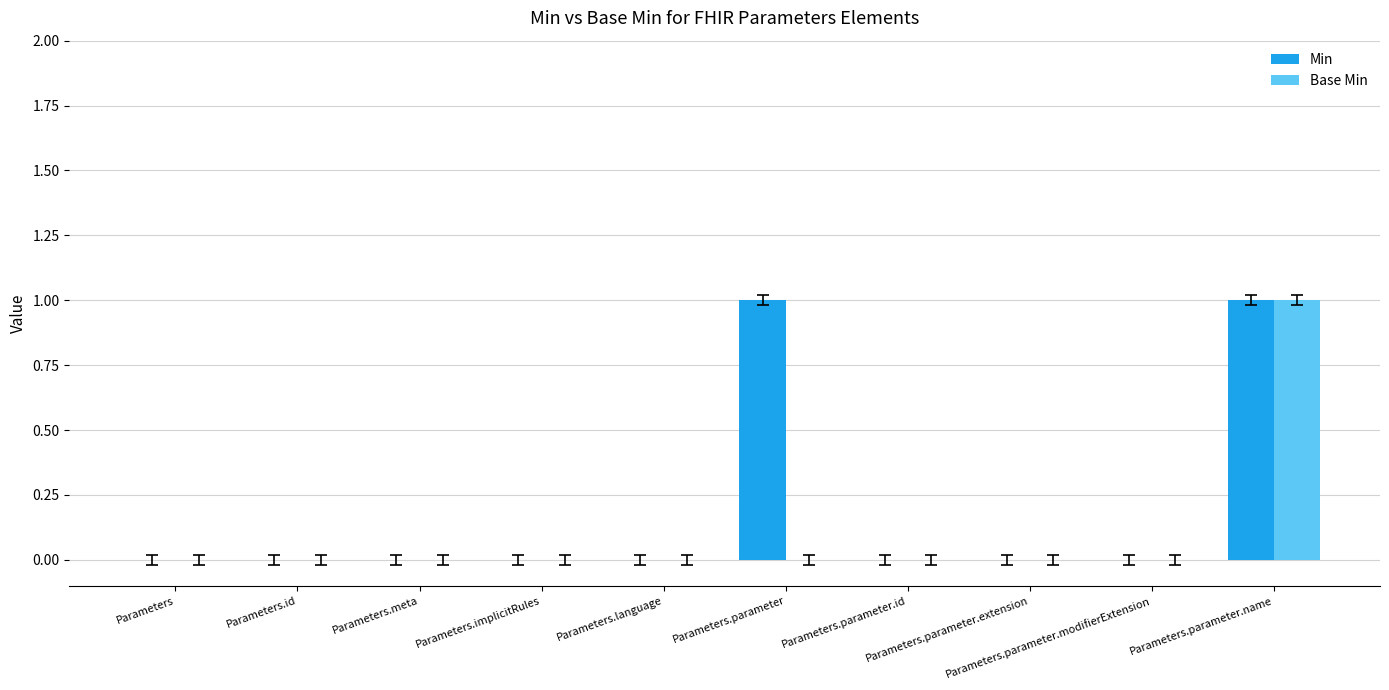

What is the sum of the Min values at Parameters.parameter.name and Parameters.parameter.id?

1